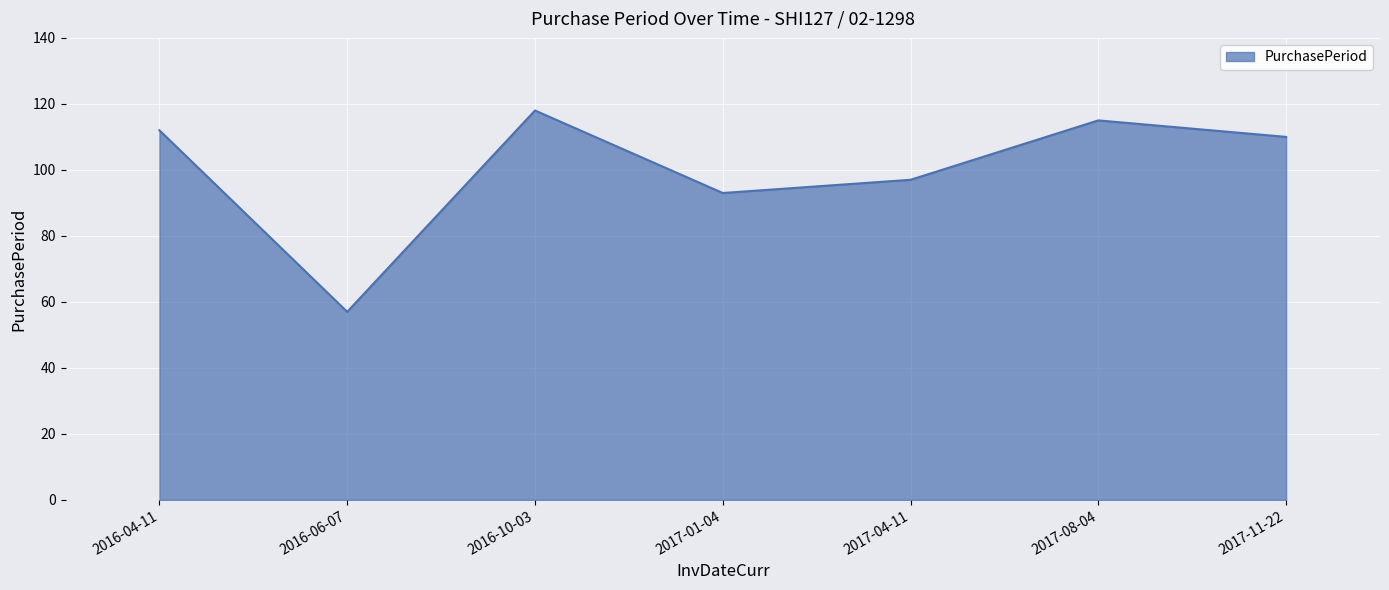

What is the sum of all values?

702